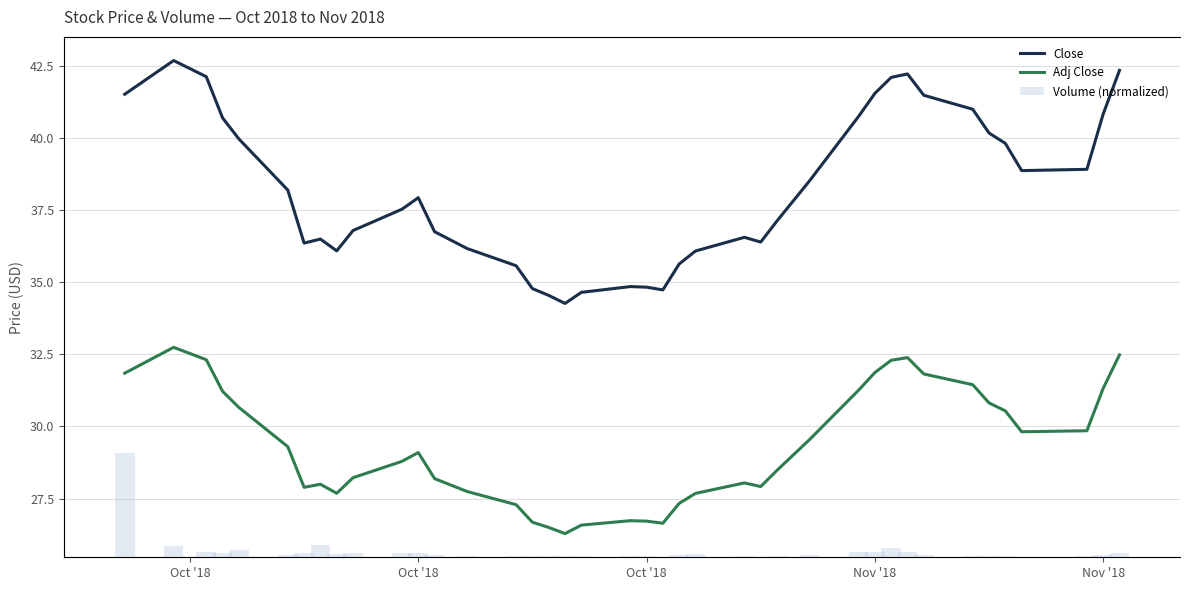

Reading left to right, extract all data points from this chart.

Close: 41.5	42.7	42.1	40.7	40.0	38.2	36.4	36.5	36.1	36.8	37.5	37.9	36.8	36.2	35.6	34.8	34.5	34.3	34.7	34.9	34.8	34.7	35.6	36.1	36.6	36.4	37.1	38.5	40.8	41.6	42.1	42.2	41.5	41.0	40.2	39.8	38.9	38.9	40.8	42.4
Adj Close: 31.8	32.7	32.3	31.2	30.7	29.3	27.9	28.0	27.7	28.2	28.8	29.1	28.2	27.7	27.3	26.7	26.5	26.3	26.6	26.7	26.7	26.6	27.3	27.7	28.0	27.9	28.5	29.5	31.3	31.9	32.3	32.4	31.8	31.5	30.8	30.5	29.8	29.9	31.3	32.5
Volume (normalized): 25.6	2.8	1.3	1.0	1.7	0.6	1.1	3.1	0.9	1.2	1.0	1.1	0.5	0.3	0.2	0.3	0.3	0.2	0.3	0.3	0.4	0.2	0.6	0.8	0.2	0.2	0.2	0.6	1.4	1.3	2.3	1.4	0.5	0.2	0.2	0.2	0.2	0.3	0.5	1.0